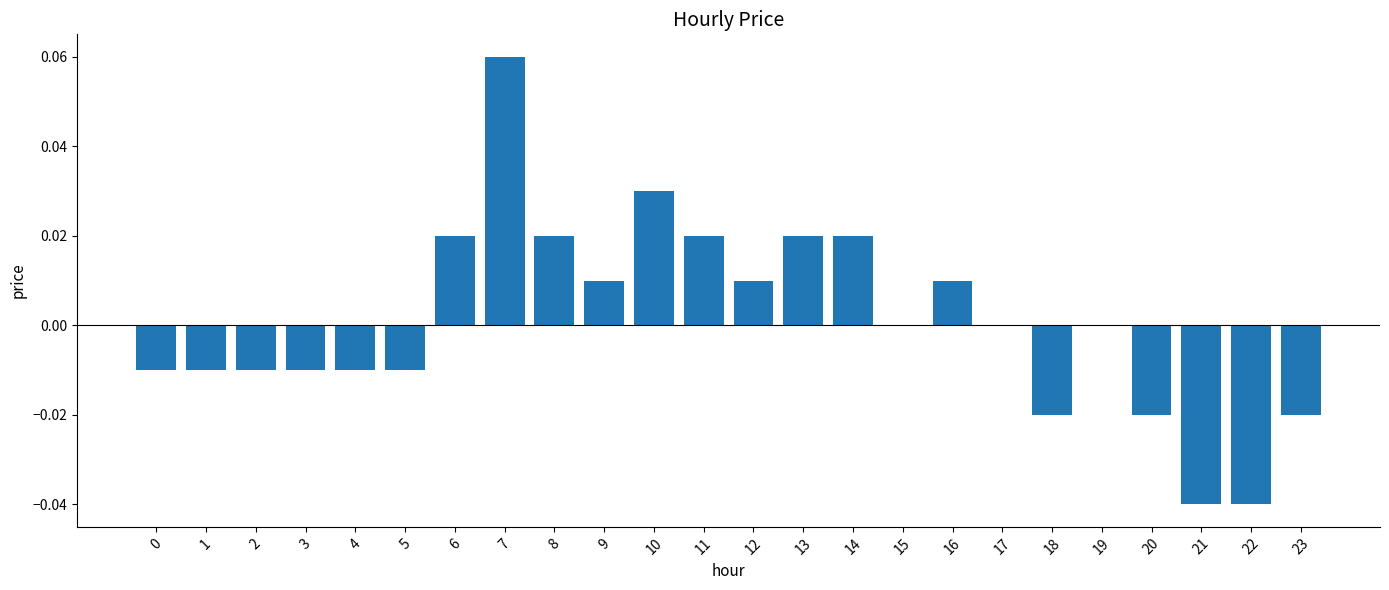

The value at 21 is -0.1. True or false?

False